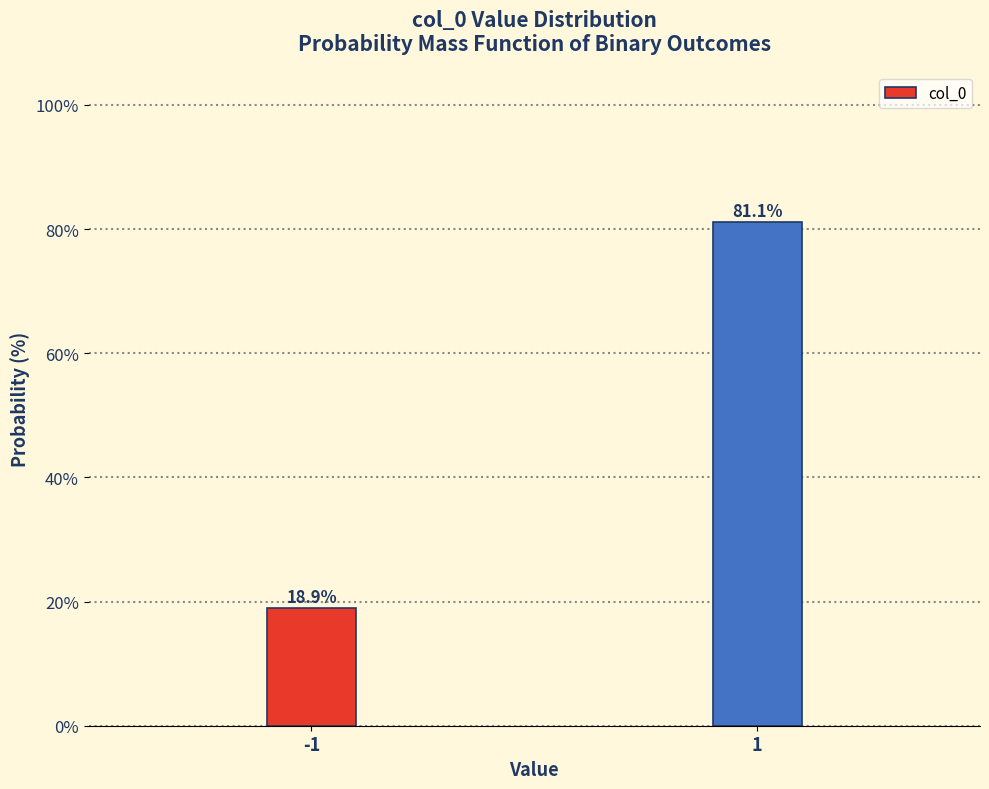

Reading right to left, transcribe all the data shown in this chart.

1=81.1	-1=18.9